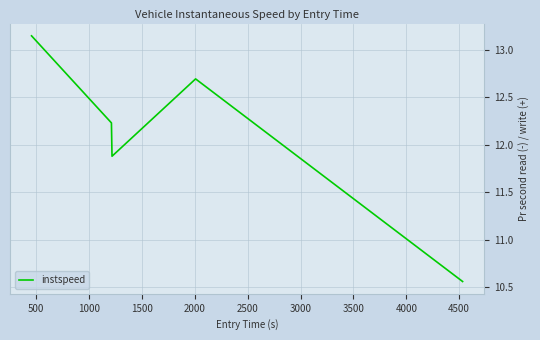

How many interior local valleys (lower than both neighbors) does the data have?

1